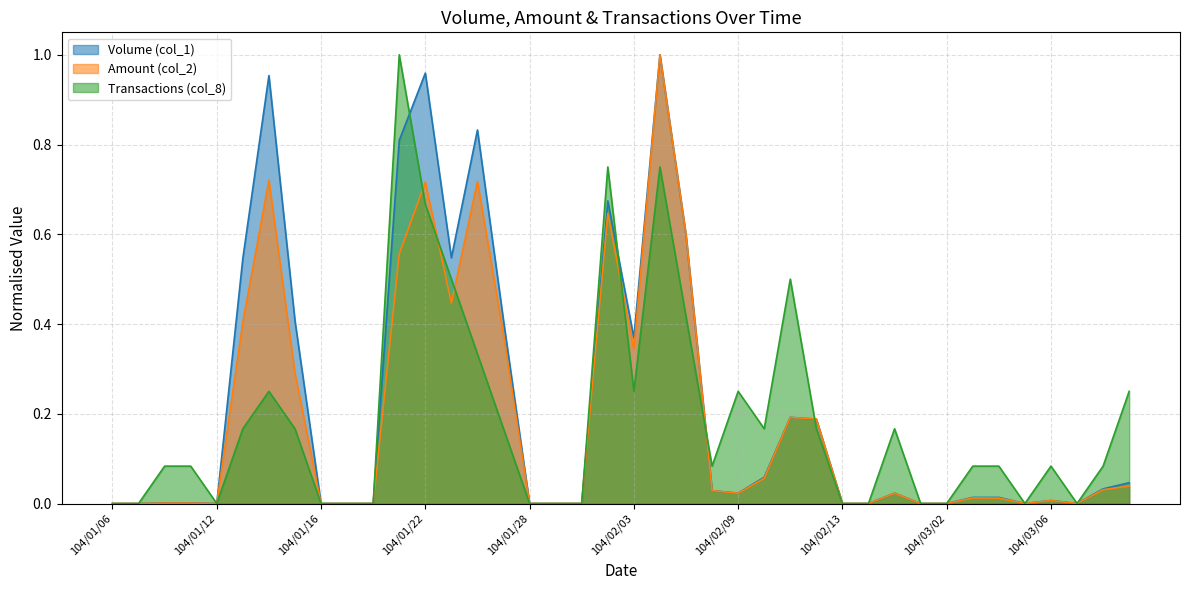

What is the difference between the highest and lowest values at 104/03/03?

0.1